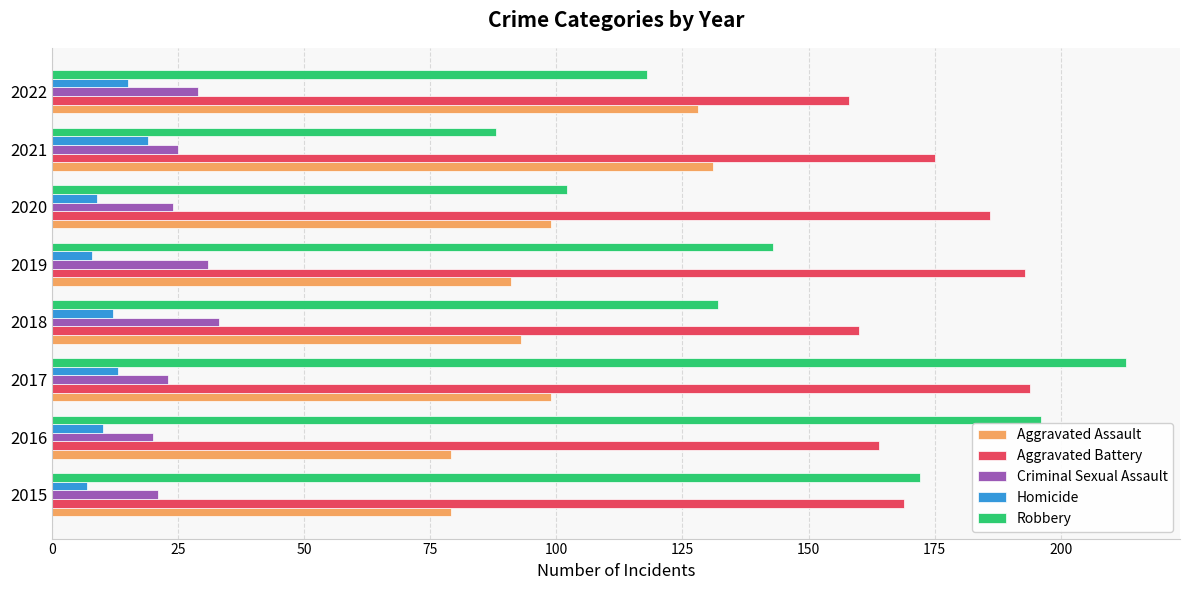

How many distinct data groups are displayed?

5